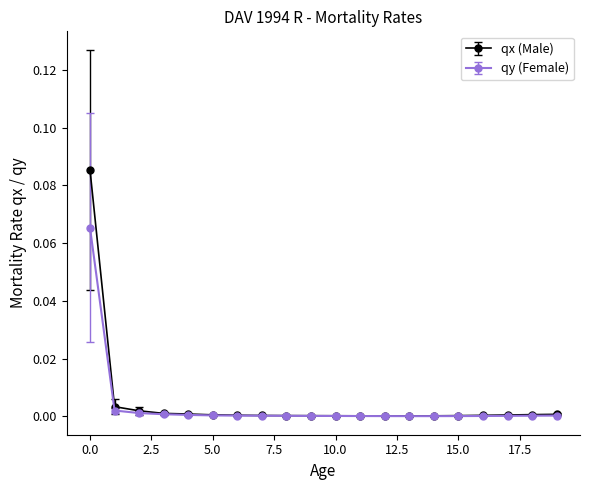

Which series has the largest range (max minus min)?

qx (Male)